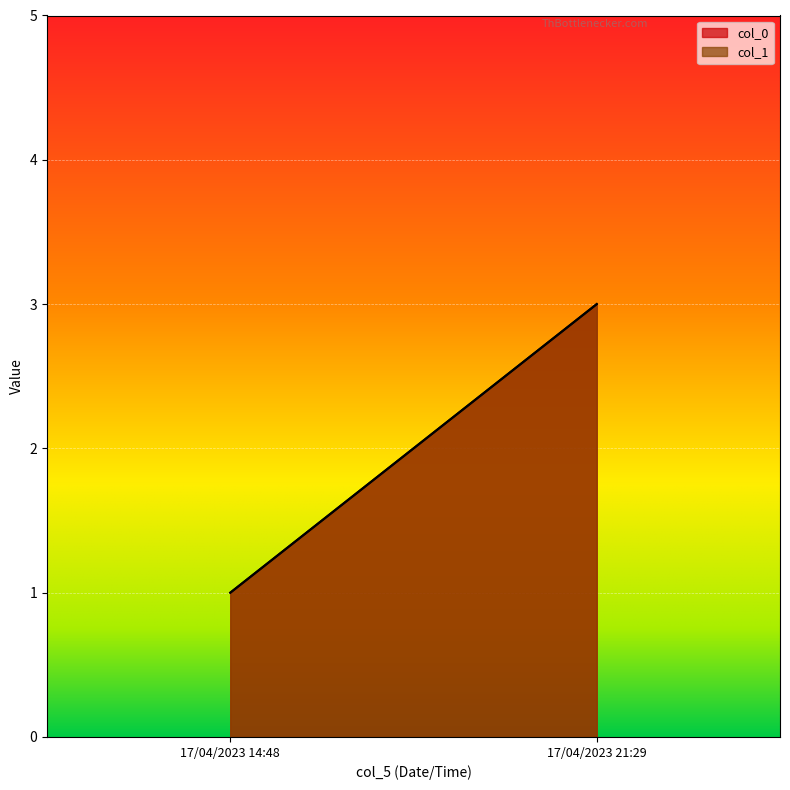

How many values in the col_0 series are below 3?

1